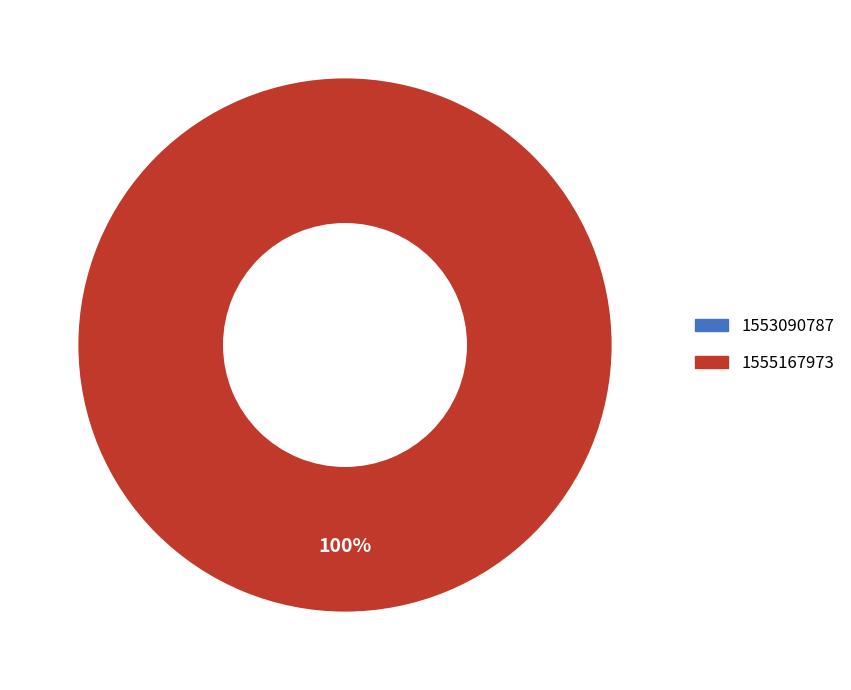

True or false: 1553090787 accounts for 0% of the total.

True